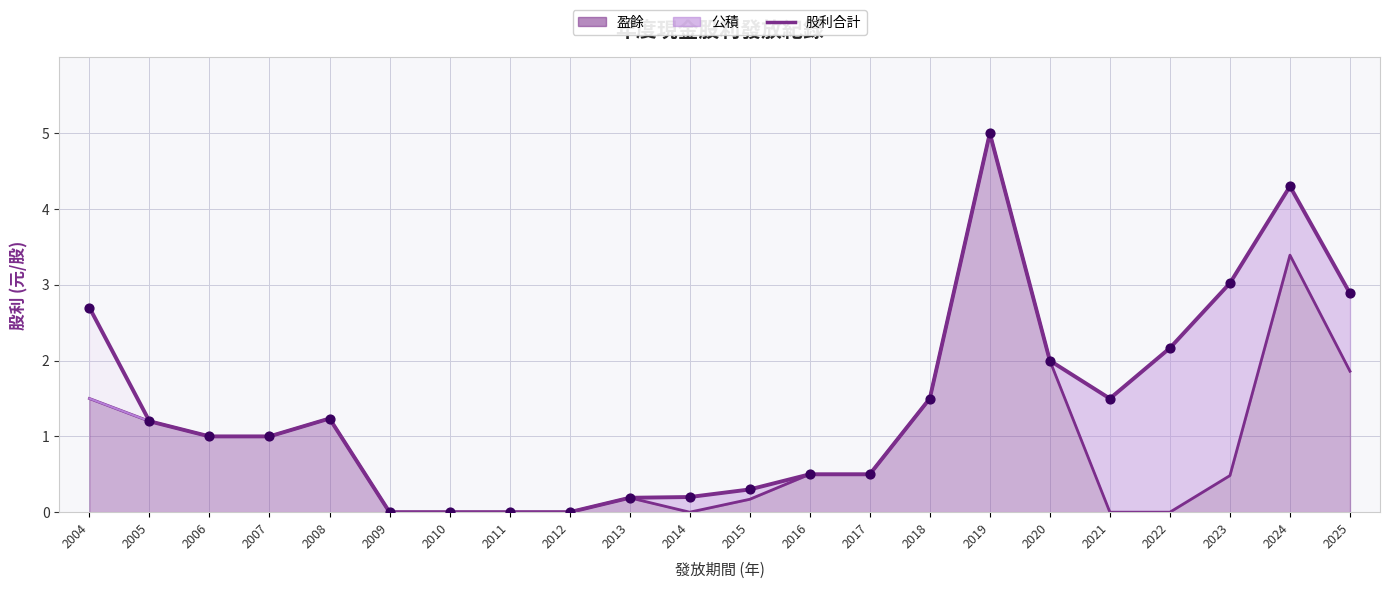

At how many categories does at least one series exceed 3?

3